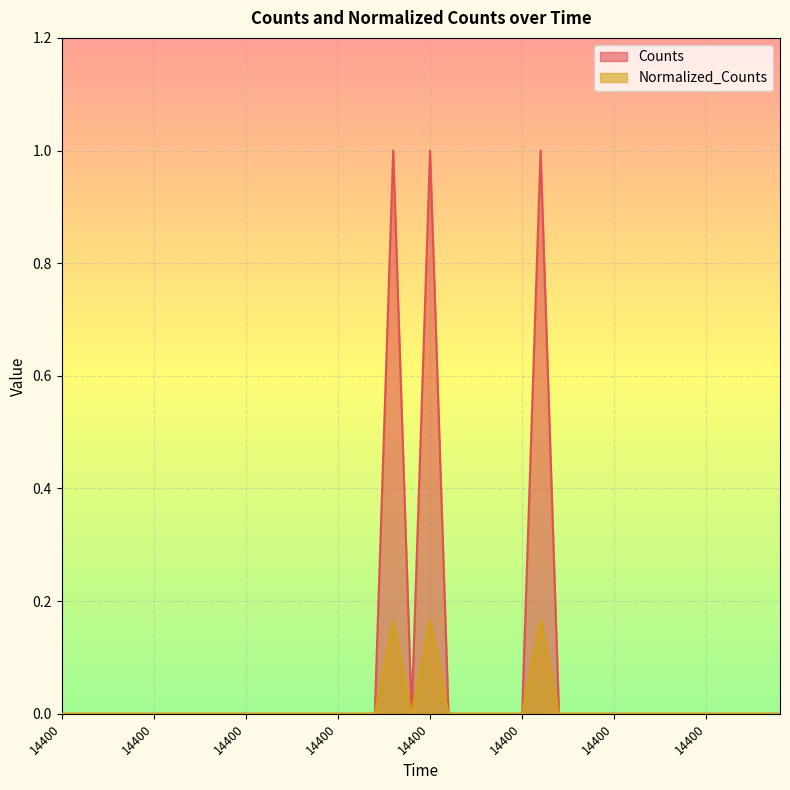

True or false: Normalized_Counts and Counts cross at least once.

False